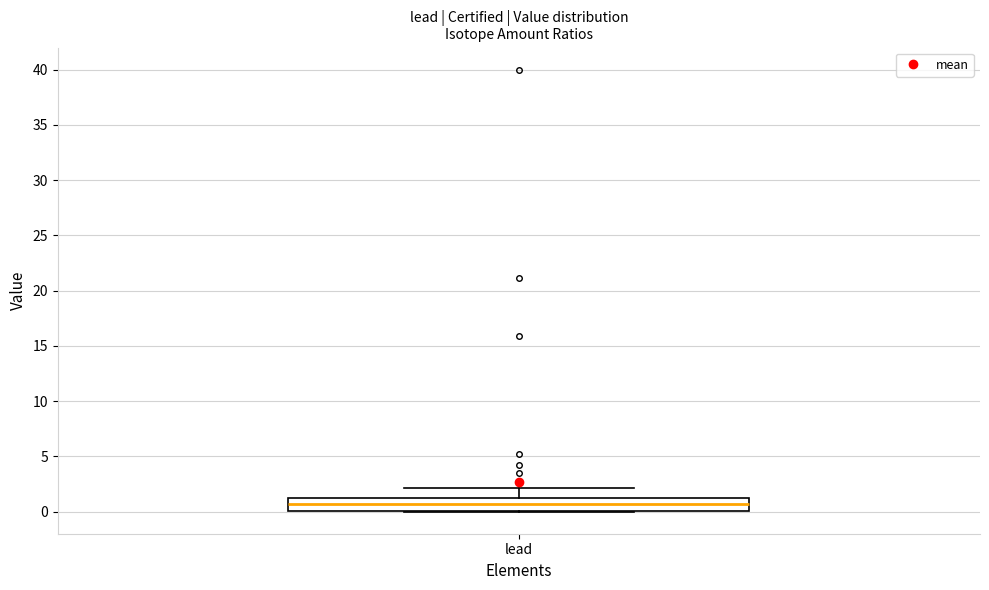

Read this box plot against the y-axis: the position of the median line, the range covered by the box, and the ends of both whiskers. The values are not printed on the chart, so give them approximately, as read against the axis.

median 0.5, box 0.0 to 1.0, whiskers 0.0 to 2.0